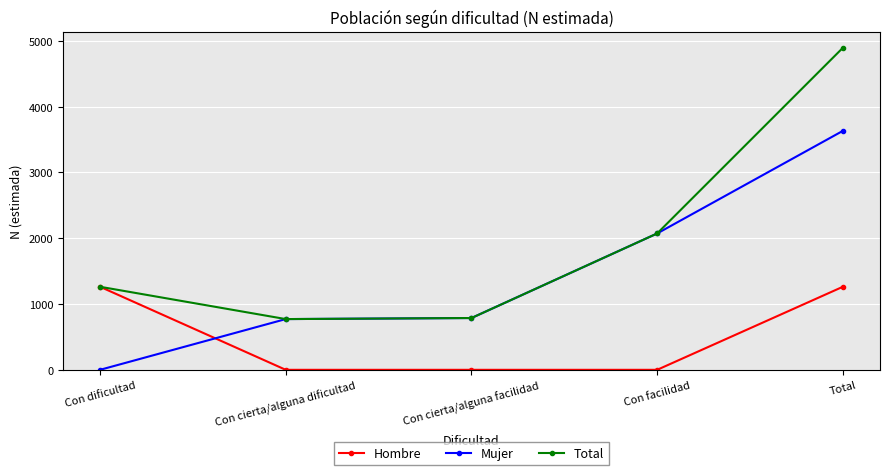

Which series has the widest spread of values?

Total